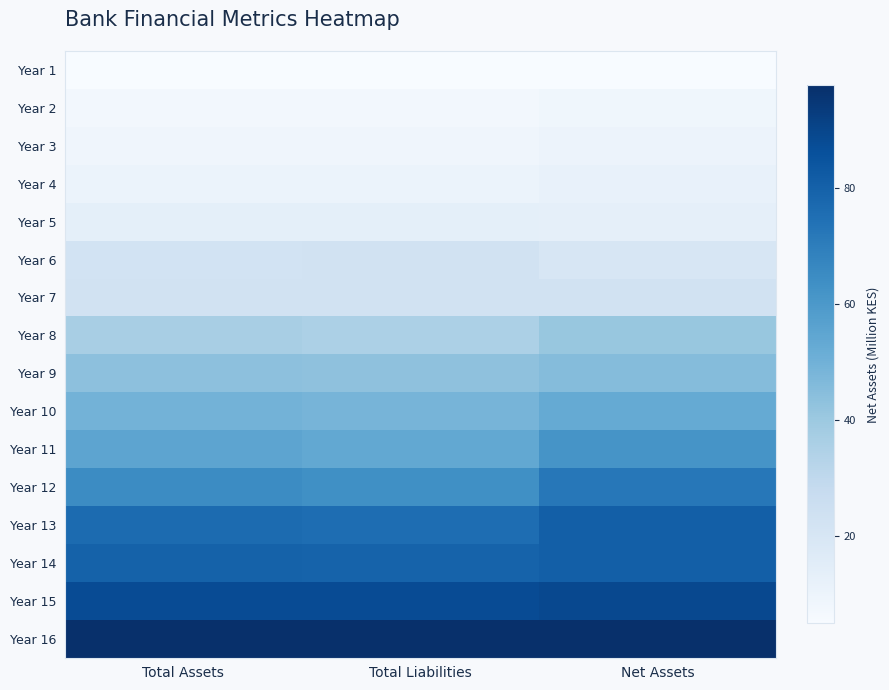

Reading left to right, list all the values displayed in this chart.

Year 1: Total Assets=0.0	Total Liabilities=0.0	Net Assets=0.0
Year 2: Total Assets=0.0	Total Liabilities=0.0	Net Assets=0.0
Year 3: Total Assets=0.0	Total Liabilities=0.0	Net Assets=0.1
Year 4: Total Assets=0.1	Total Liabilities=0.1	Net Assets=0.1
Year 5: Total Assets=0.1	Total Liabilities=0.1	Net Assets=0.1
Year 6: Total Assets=0.2	Total Liabilities=0.2	Net Assets=0.2
Year 7: Total Assets=0.2	Total Liabilities=0.2	Net Assets=0.2
Year 8: Total Assets=0.3	Total Liabilities=0.3	Net Assets=0.4
Year 9: Total Assets=0.4	Total Liabilities=0.4	Net Assets=0.4
Year 10: Total Assets=0.5	Total Liabilities=0.5	Net Assets=0.5
Year 11: Total Assets=0.5	Total Liabilities=0.5	Net Assets=0.6
Year 12: Total Assets=0.6	Total Liabilities=0.6	Net Assets=0.7
Year 13: Total Assets=0.8	Total Liabilities=0.8	Net Assets=0.8
Year 14: Total Assets=0.8	Total Liabilities=0.8	Net Assets=0.8
Year 15: Total Assets=0.9	Total Liabilities=0.9	Net Assets=0.9
Year 16: Total Assets=1.0	Total Liabilities=1.0	Net Assets=1.0